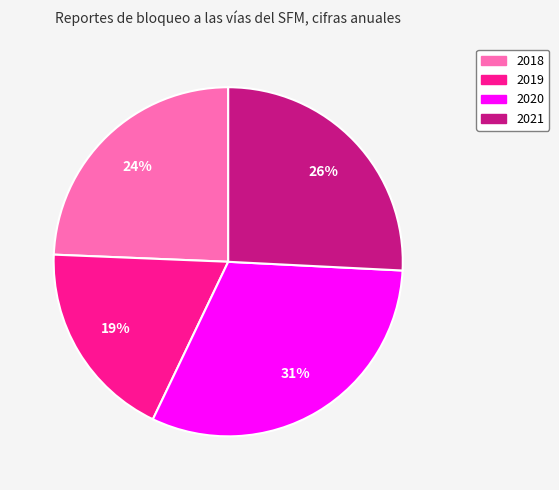

Which slice is the largest?

2020